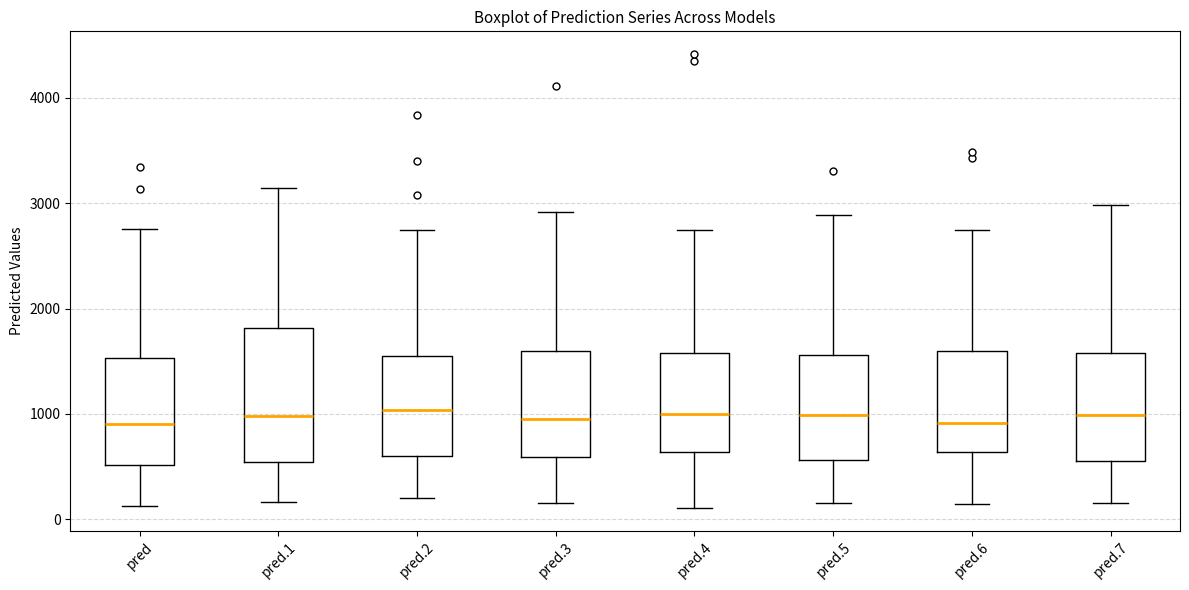

Reading left to right, transcribe this box plot: for each box, give where its median line is, the range the box spans, and where its two whiskers end, as read against the y-axis. The values are not printed on the chart, so give them approximately, as read against the axis.

pred: median 900, box 500 to 1500, whiskers 100 to 2800
pred.1: median 1000, box 500 to 1800, whiskers 200 to 3100
pred.2: median 1000, box 600 to 1600, whiskers 200 to 2700
pred.3: median 1000, box 600 to 1600, whiskers 200 to 2900
pred.4: median 1000, box 600 to 1600, whiskers 100 to 2700
pred.5: median 1000, box 600 to 1600, whiskers 200 to 2900
pred.6: median 900, box 600 to 1600, whiskers 100 to 2700
pred.7: median 1000, box 600 to 1600, whiskers 200 to 3000